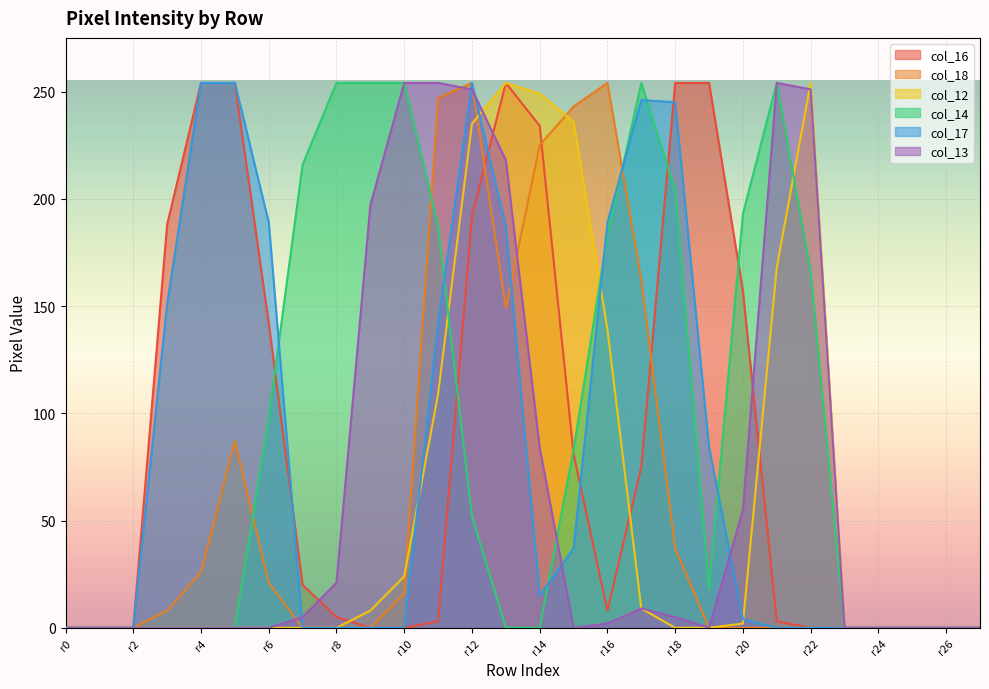

What is the difference between the maximum and second lowest values in the col_18 series?

254